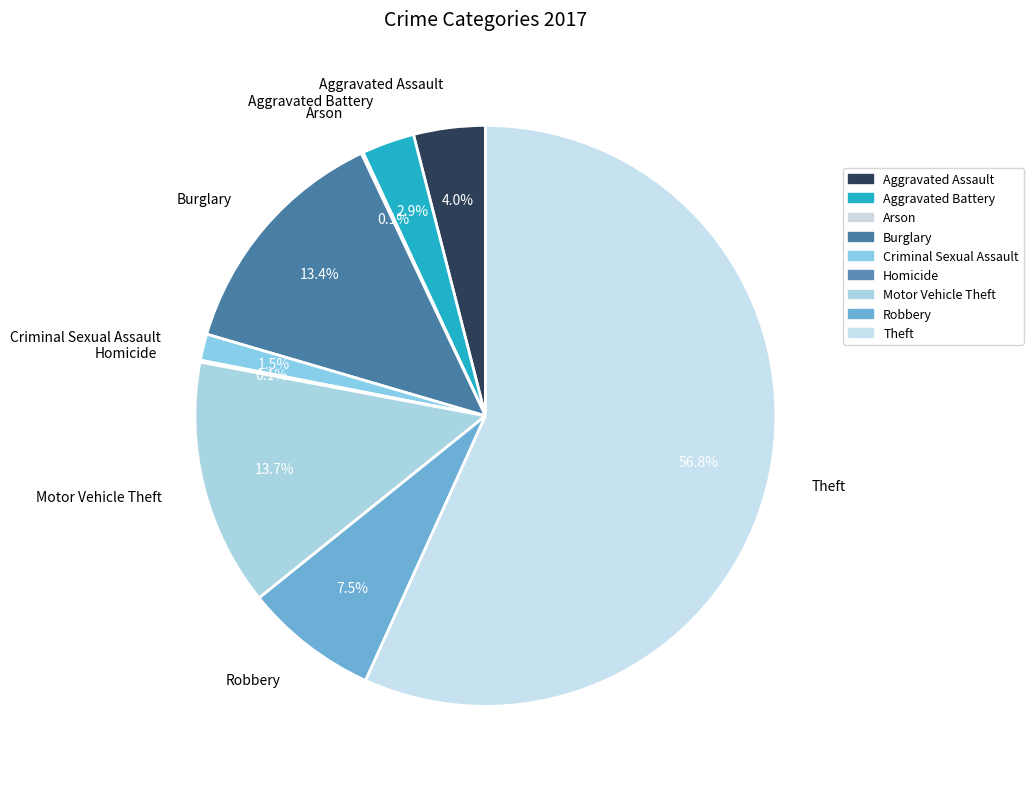

Between Criminal Sexual Assault and Aggravated Battery, which is larger?

Aggravated Battery